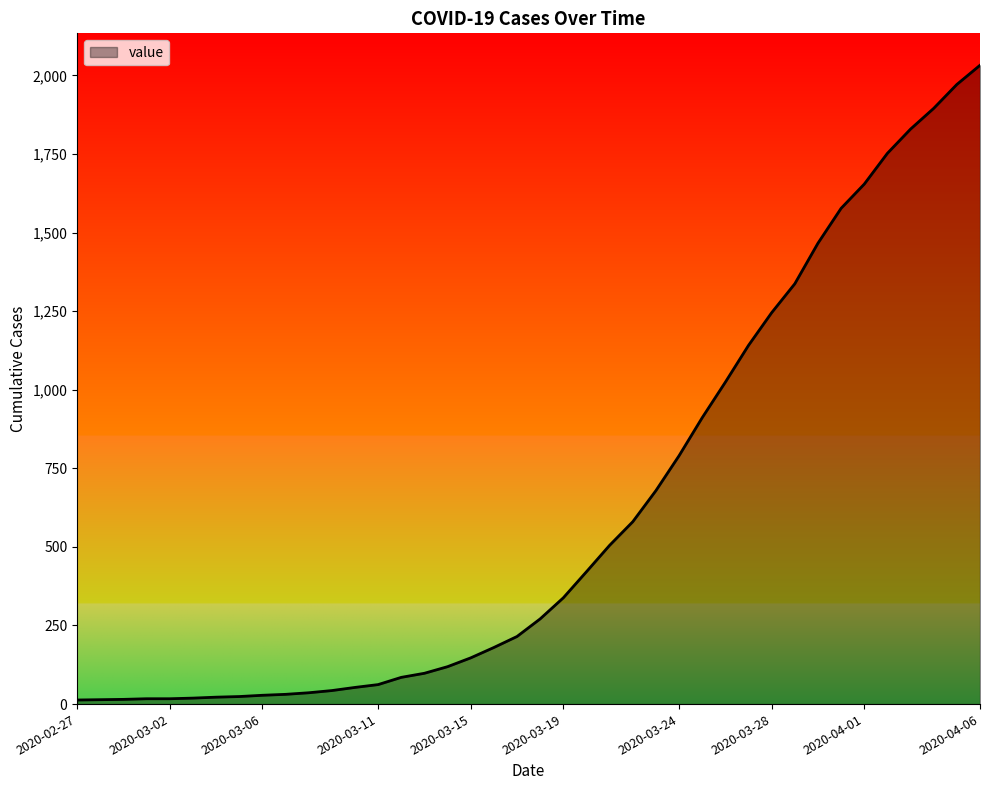

What is the maximum value shown in the chart?

2032